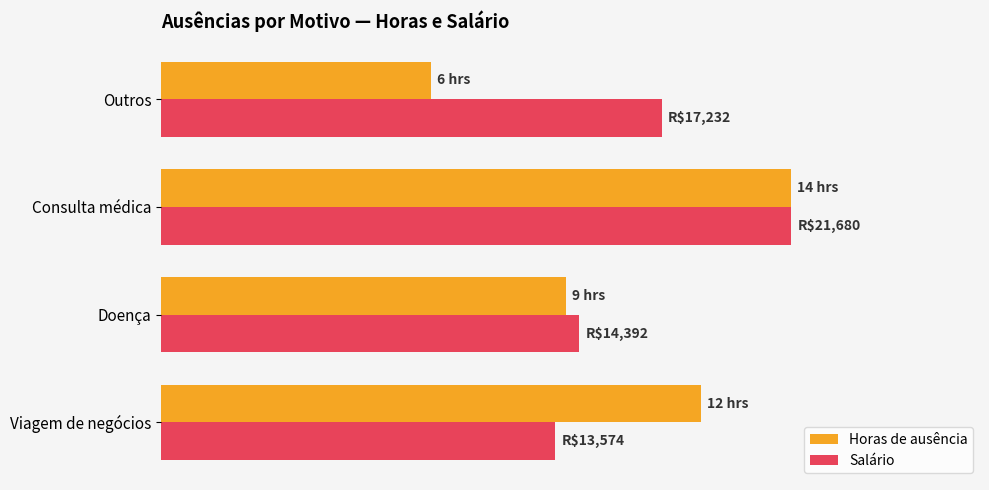

What is the greatest value displayed?

100.0